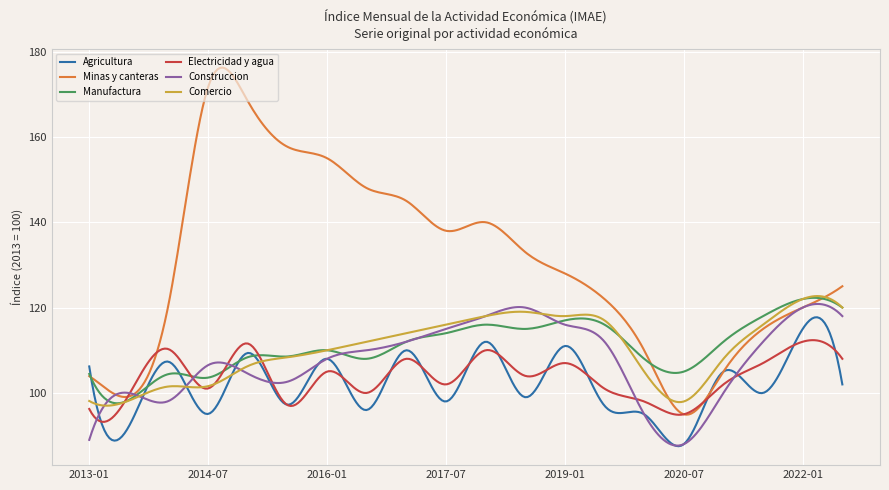

What is the average value of the Electricidad y agua series?

103.8